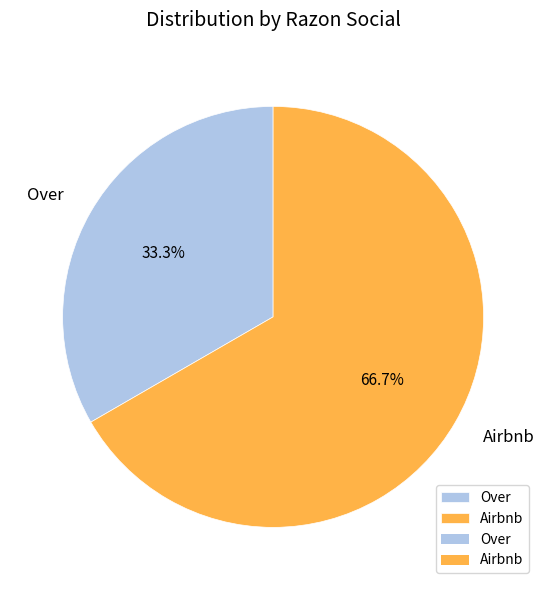

How many segments does this pie chart have?

2